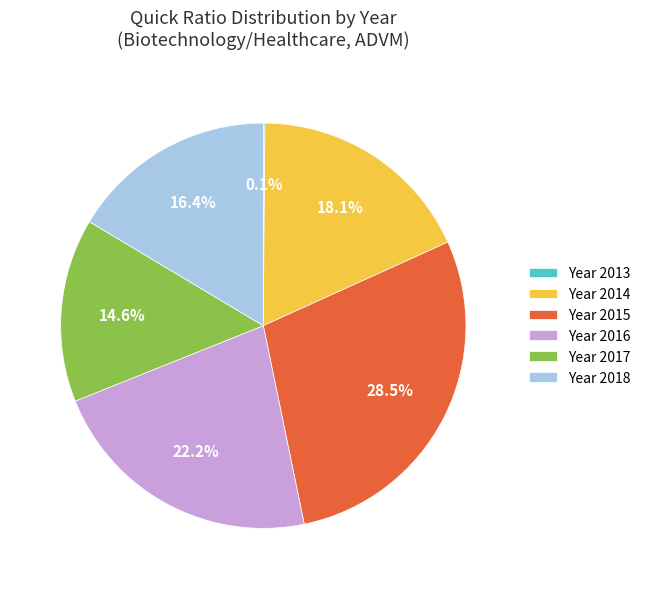

What is the largest slice in the pie chart?

Year 2015